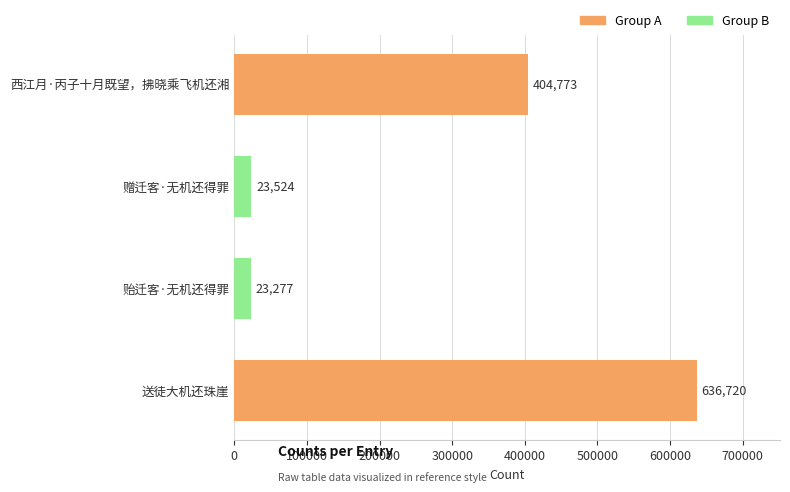

What is the change in value from 送徒大机还珠崖 to 西江月·丙子十月既望，拂晓乘飞机还湘?

-231947